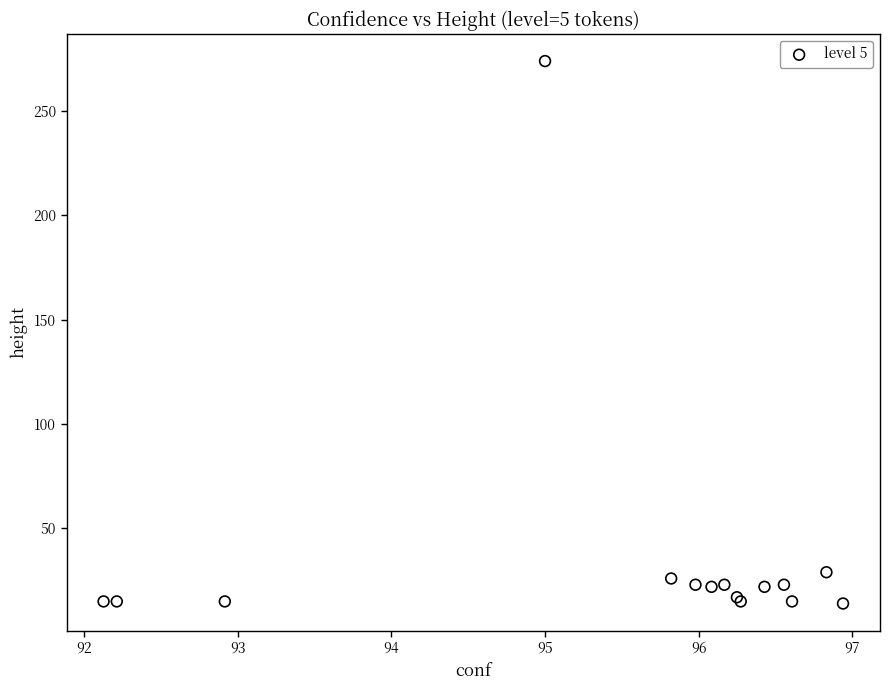

What Y value in the scatter plot is closest to 144?

29